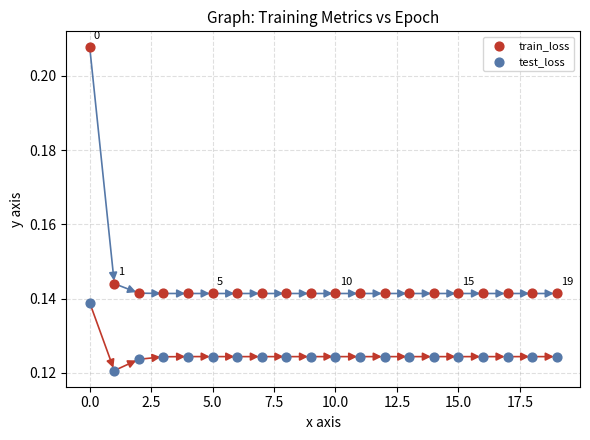

What are all the series names shown in the legend?

train_loss, test_loss